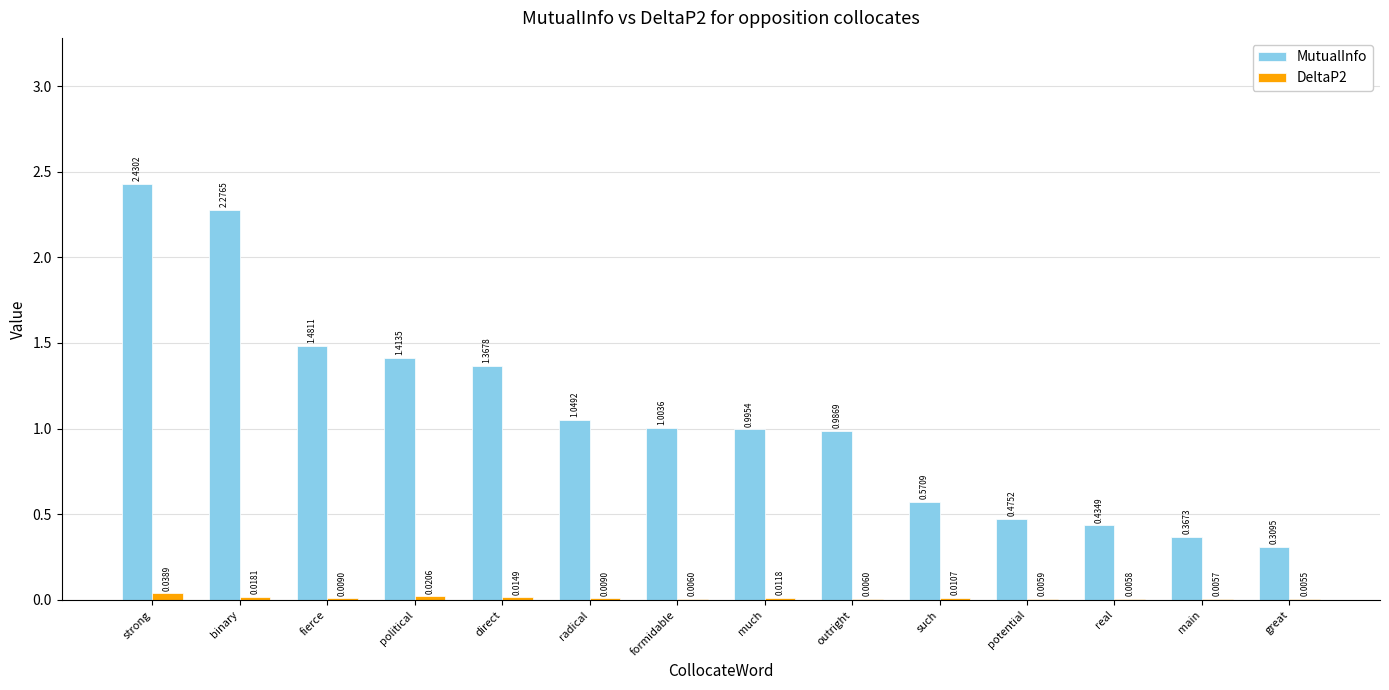

Where is MutualInfo nearest to the value 1?

formidable